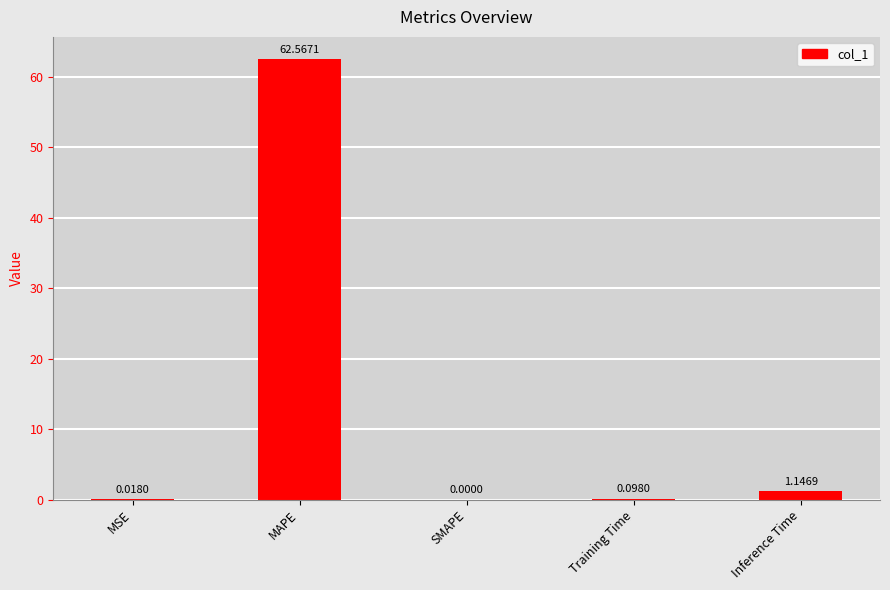

What is the average value?

12.8